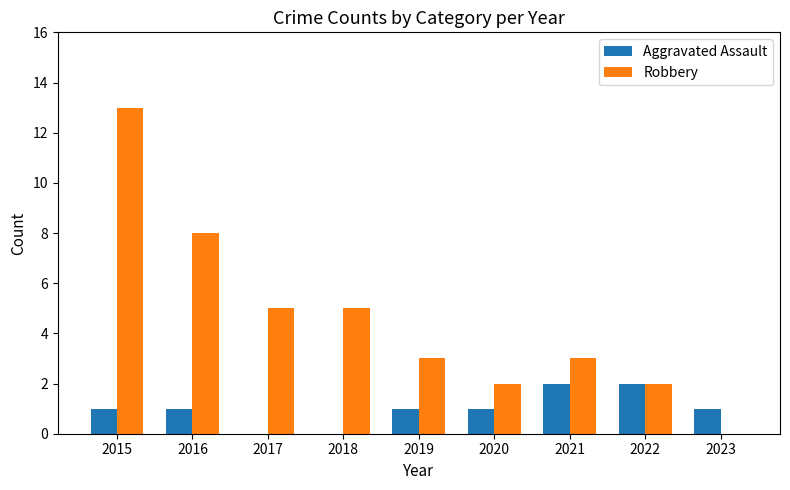

The value of Robbery at 2016 is 12. True or false?

False